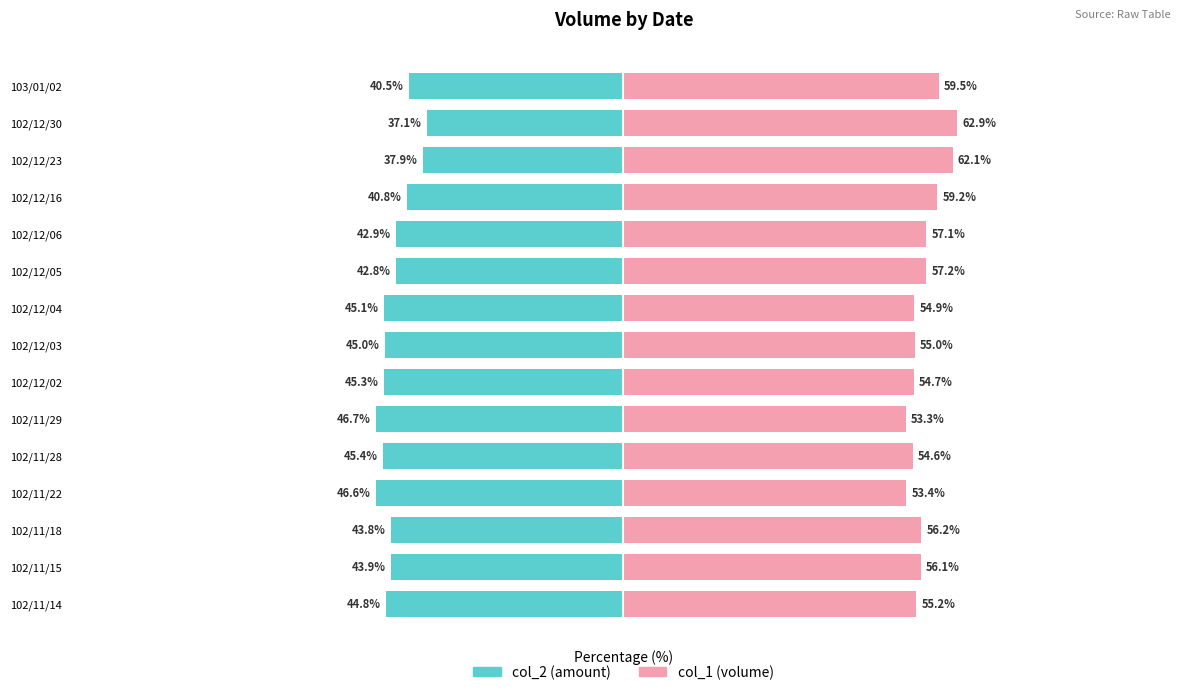

List the series in order of their overall mean, highest first.

col_1, col_2